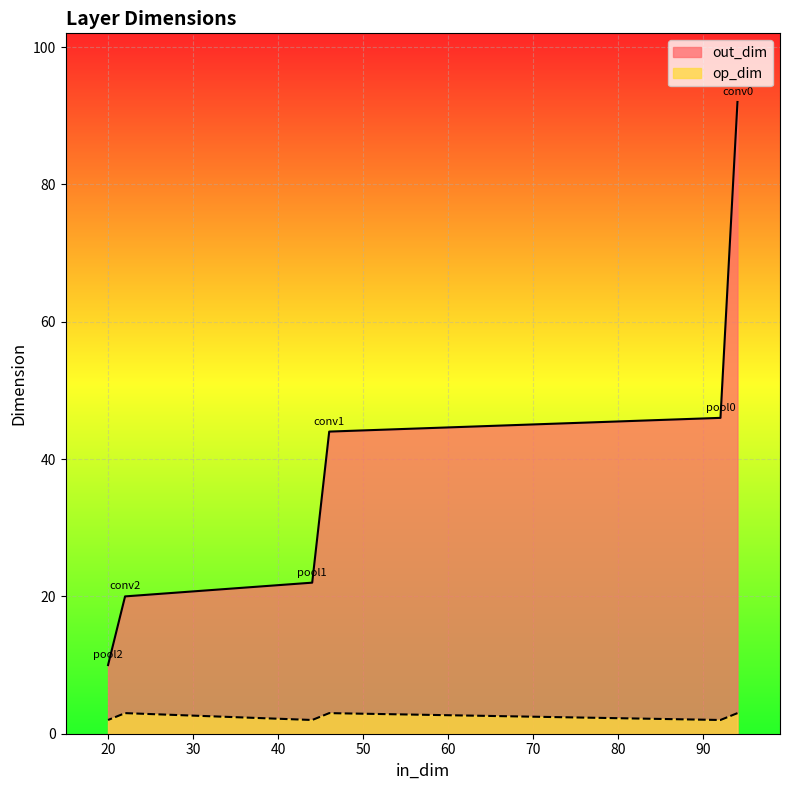

List the labels in order of out_dim value, smallest first.

pool2, conv2, pool1, conv1, pool0, conv0